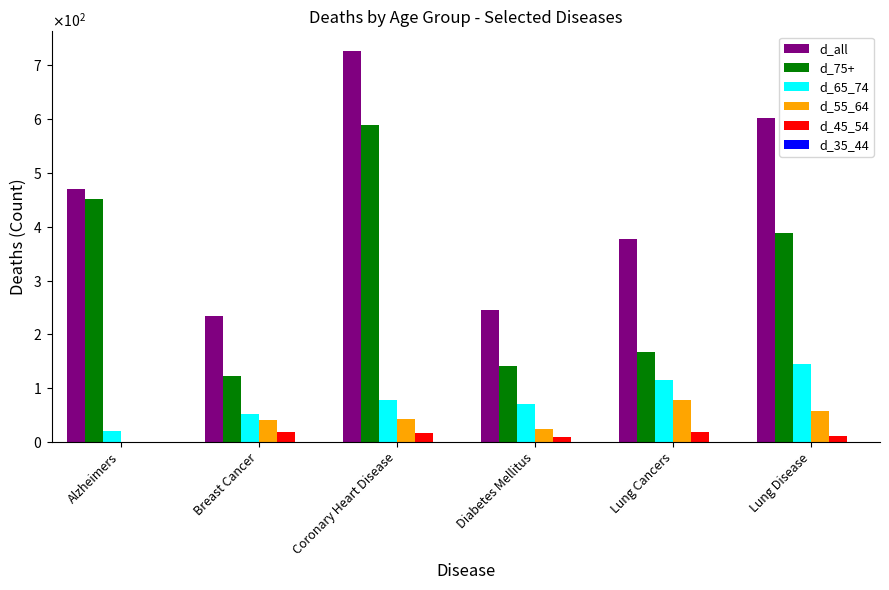

Are the bars horizontal?

No